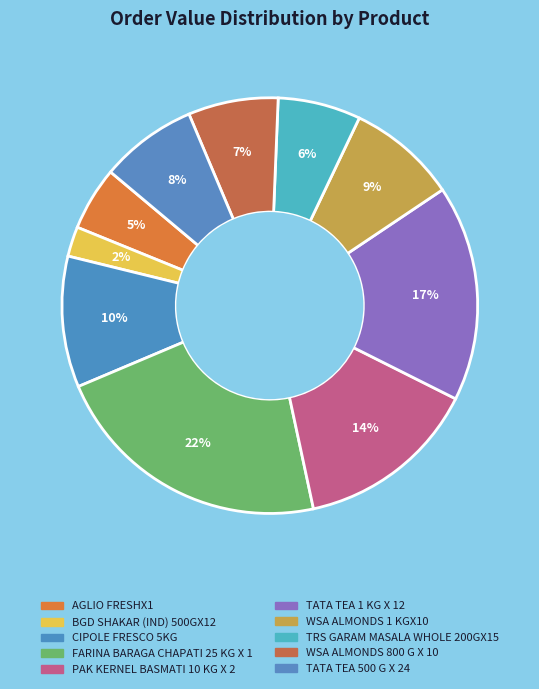

Is there a majority slice in this chart?

No